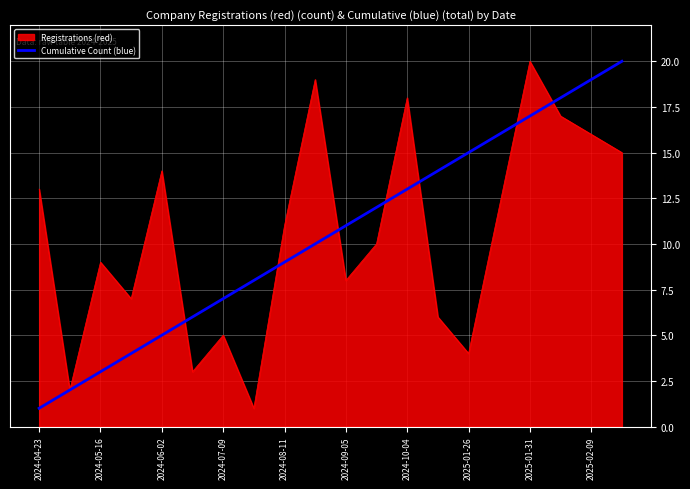

What is the highest value of the Registrations (red) series?

20